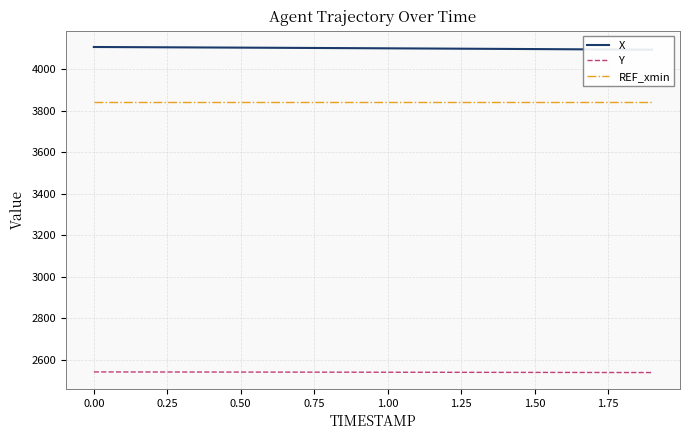

True or false: Y and REF_xmin intersect in this chart.

False